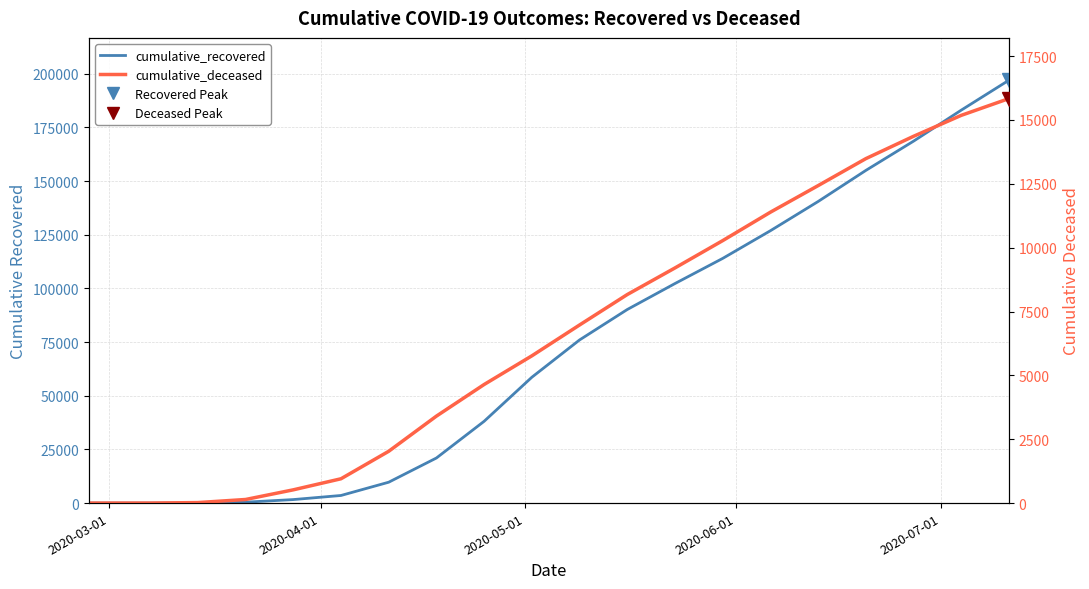

What is the sum of all cumulative_deceased values?

134780